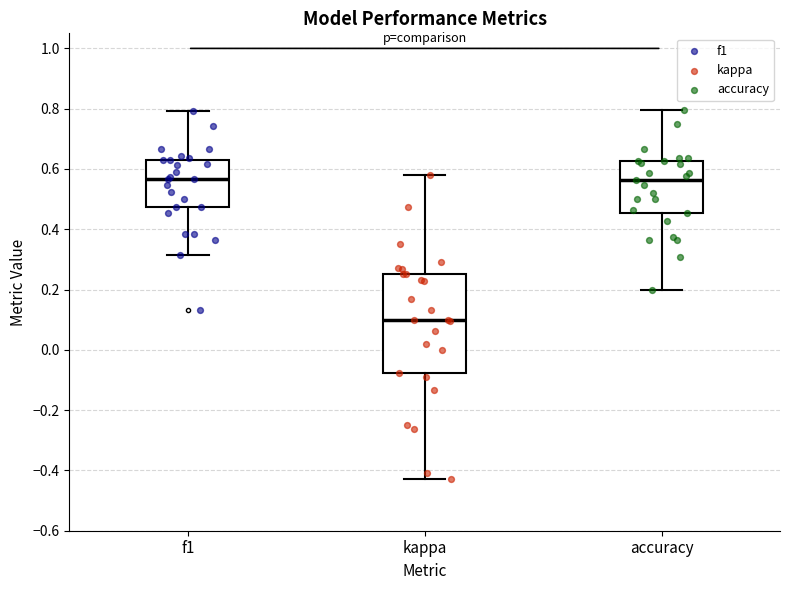

Reading left to right, read every box against the y-axis: the position of its median line, the range the box covers, and the ends of its whiskers. The values are not printed on the chart, so give them approximately, as read against the axis.

f1: median 0.56, box 0.48 to 0.64, whiskers 0.32 to 0.80
kappa: median 0.10, box -0.08 to 0.26, whiskers -0.42 to 0.58
accuracy: median 0.56, box 0.46 to 0.62, whiskers 0.20 to 0.80